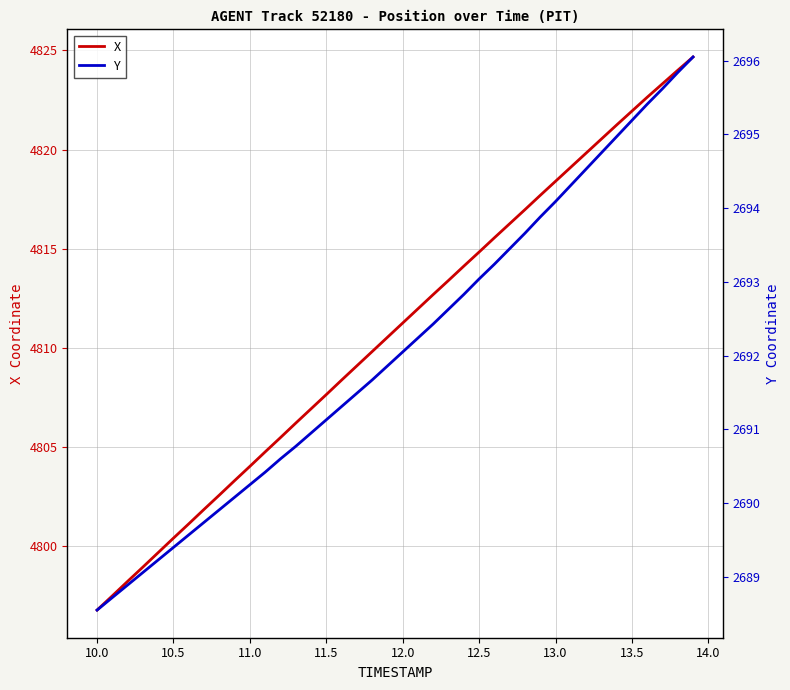

How many lines are shown in the chart?

2